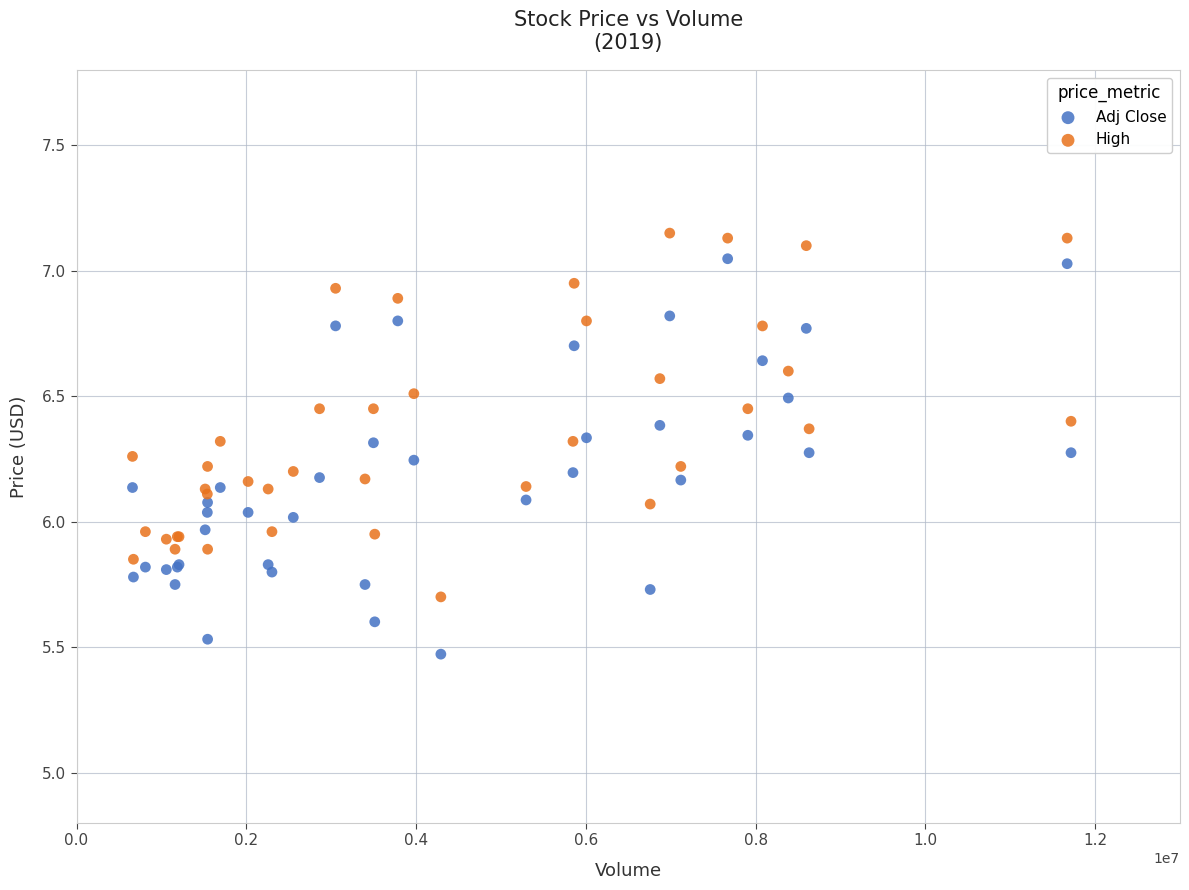

Which series has the widest spread of Y values?

Adj Close